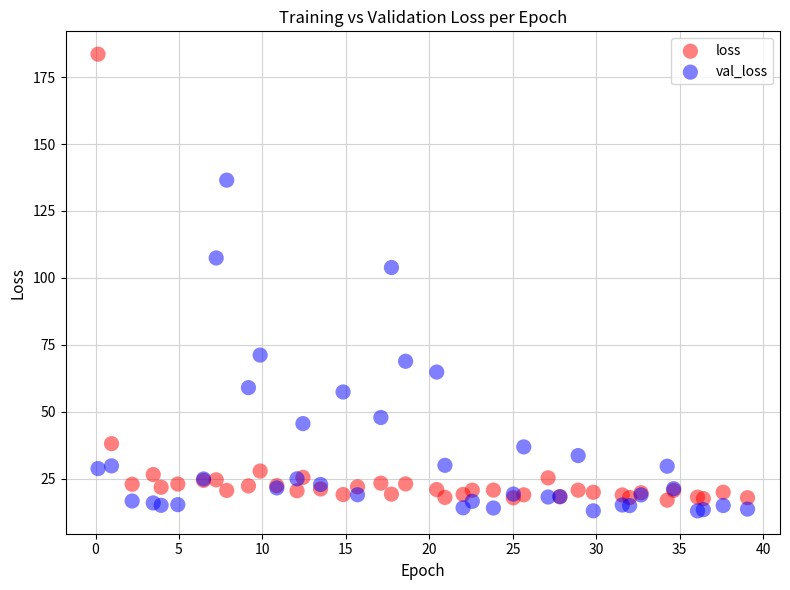

Which series reaches the maximum Y coordinate?

loss